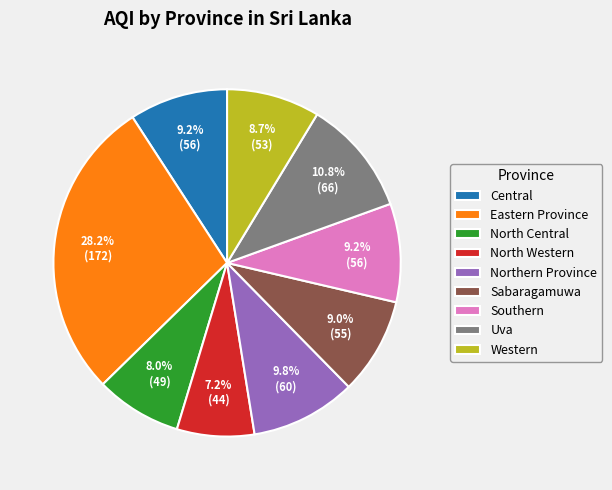

How many segments does this pie chart have?

9